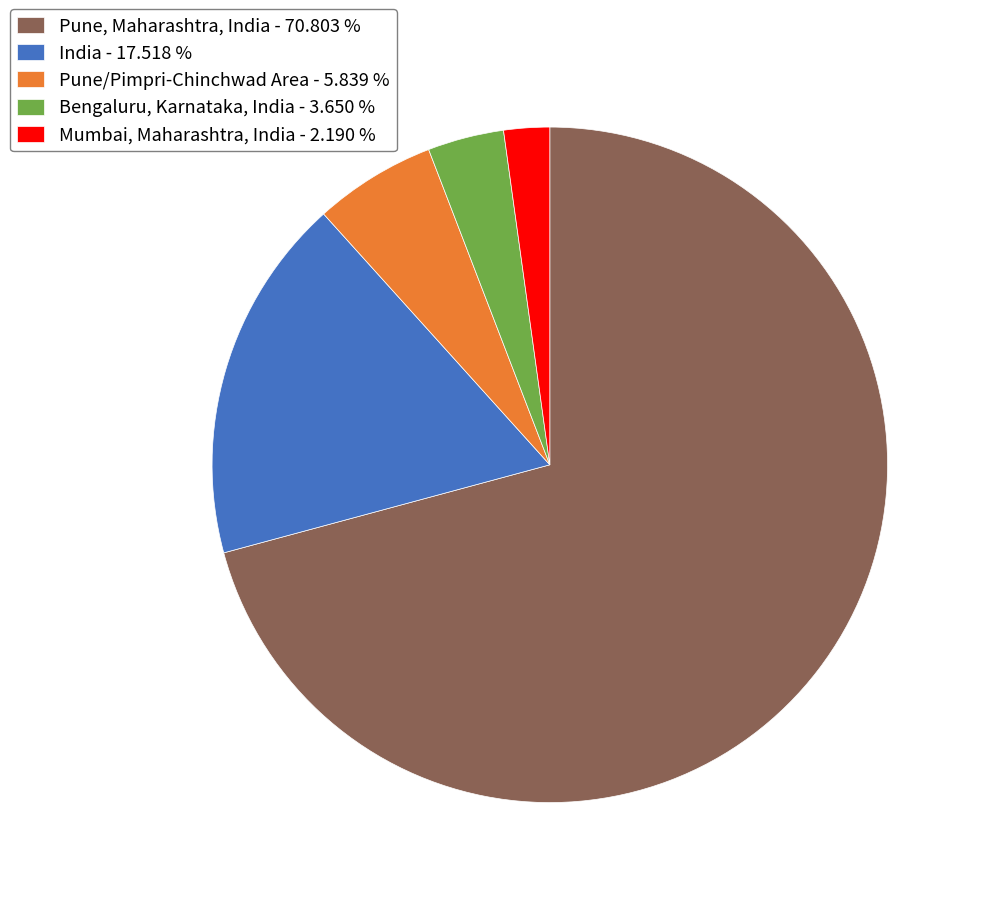

What is the ratio of the value at India - 17.518 % to the value at Pune/Pimpri-Chinchwad Area - 5.839 %?

3.0